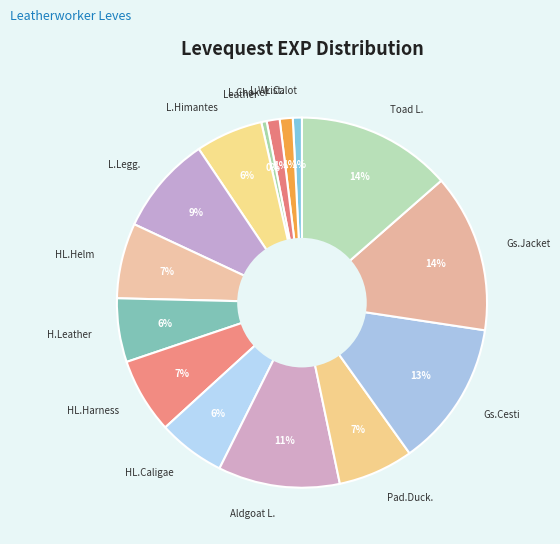

To the nearest percent, what is the combined percentage of Toad L. and L.Wrist.?

15%